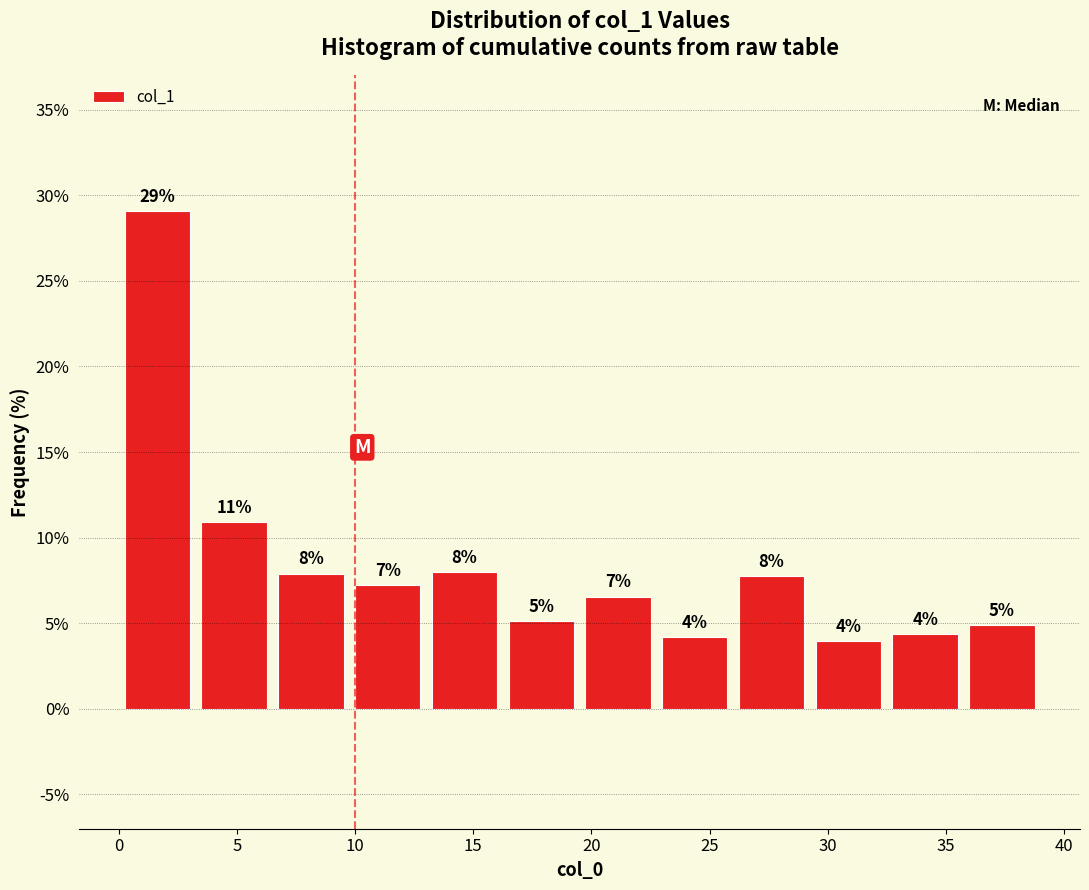

Which range on the x-axis has the tallest bar?

0.00 to 3.25